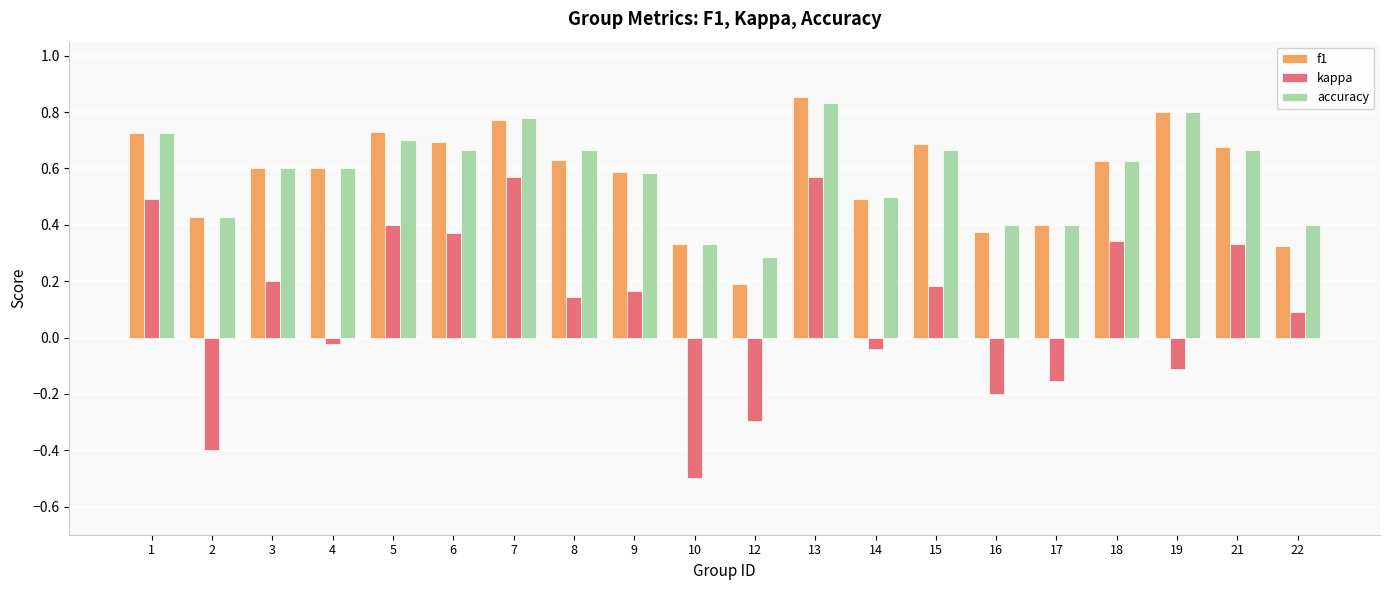

How many bars are there in each group?

3